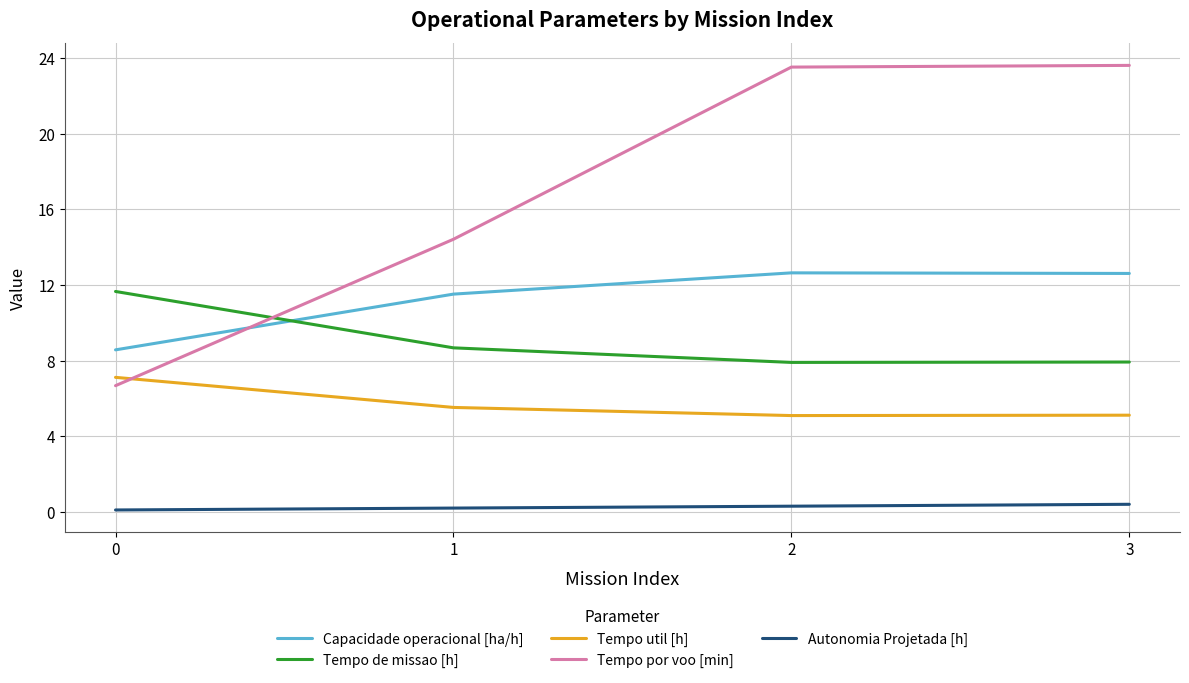

Which series changed the most between 0 and 3?

Tempo por voo [min]